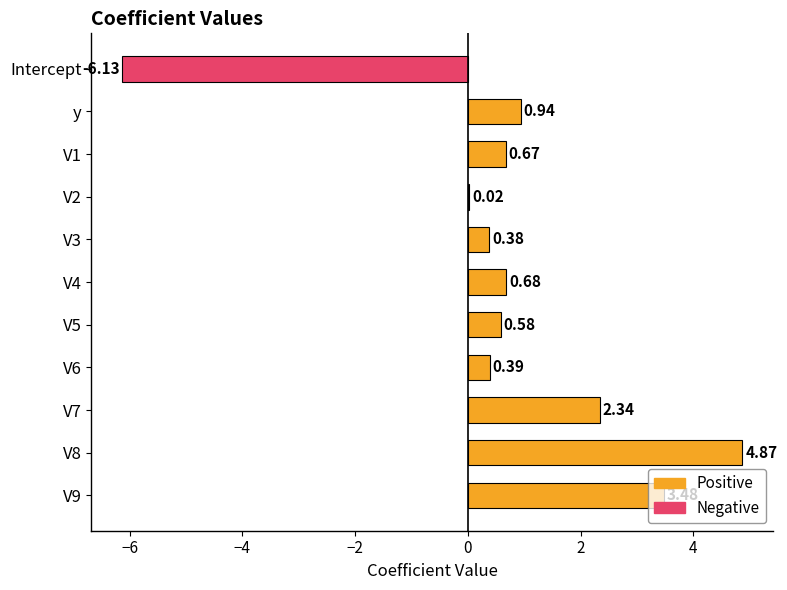

Are the bars horizontal?

Yes